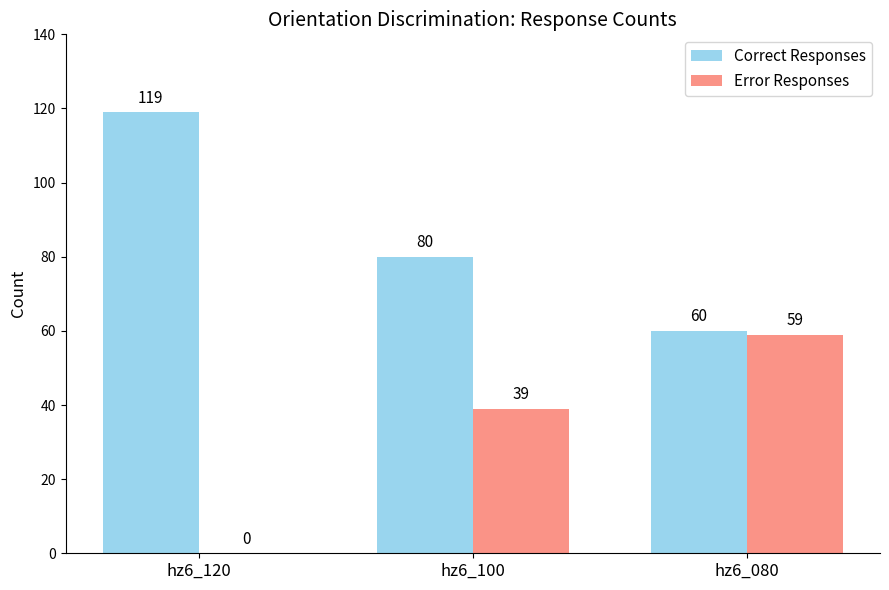

Reading left to right, what are all the values shown in this chart?

Correct Responses: hz6_120=119	hz6_100=80	hz6_080=60
Error Responses: hz6_120=0	hz6_100=39	hz6_080=59